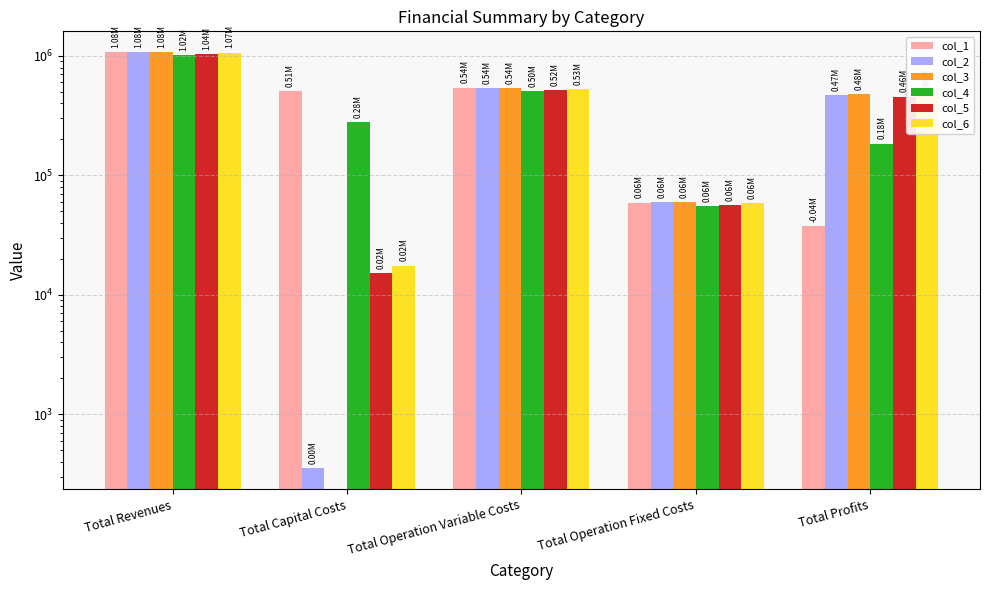

Which label corresponds to the largest value in the chart?

Total Revenues